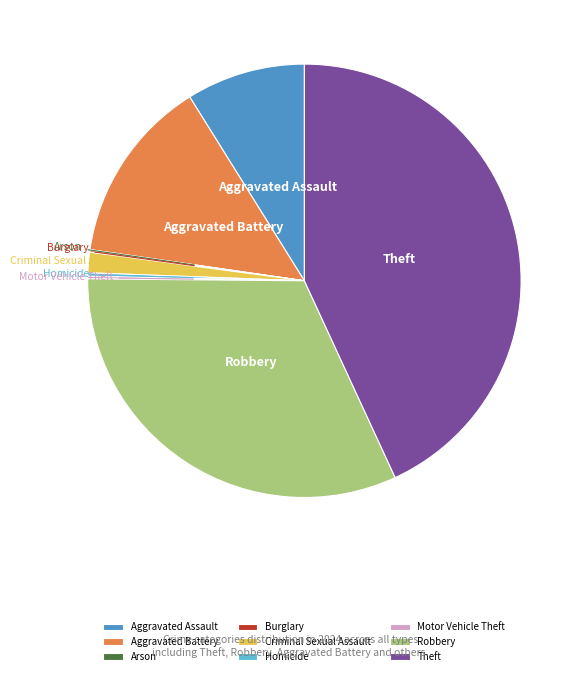

Which category has the biggest portion of the pie?

Theft